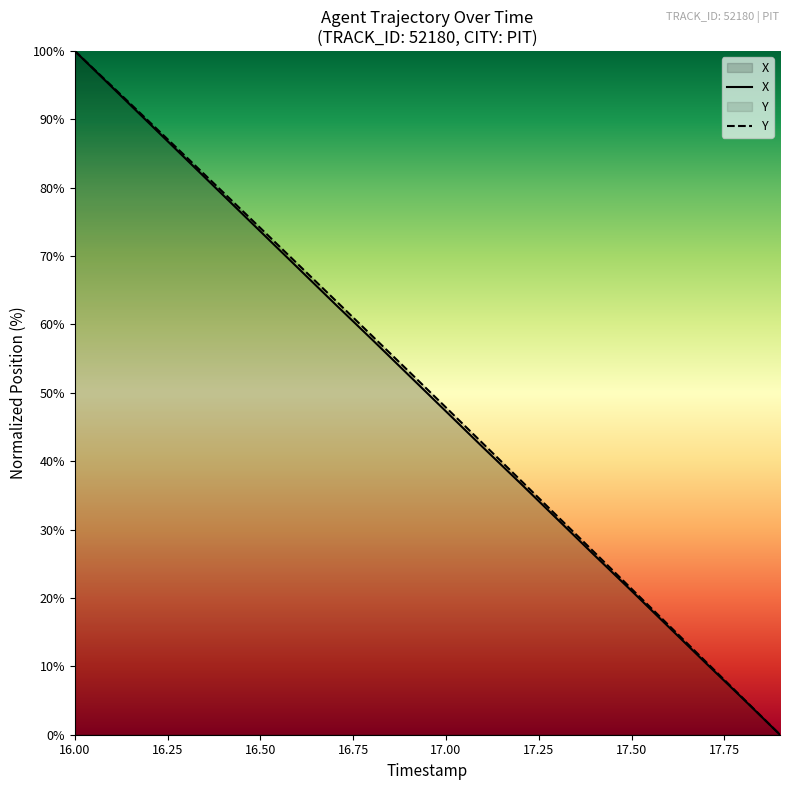

At which category is the sum across all series the highest?

16.00